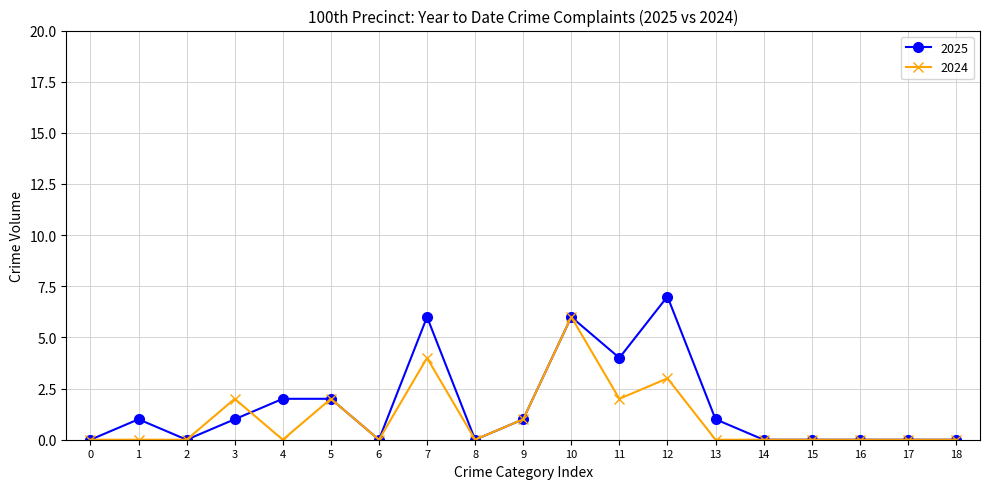

Rank the series at 7 from highest to lowest value.

2025, 2024